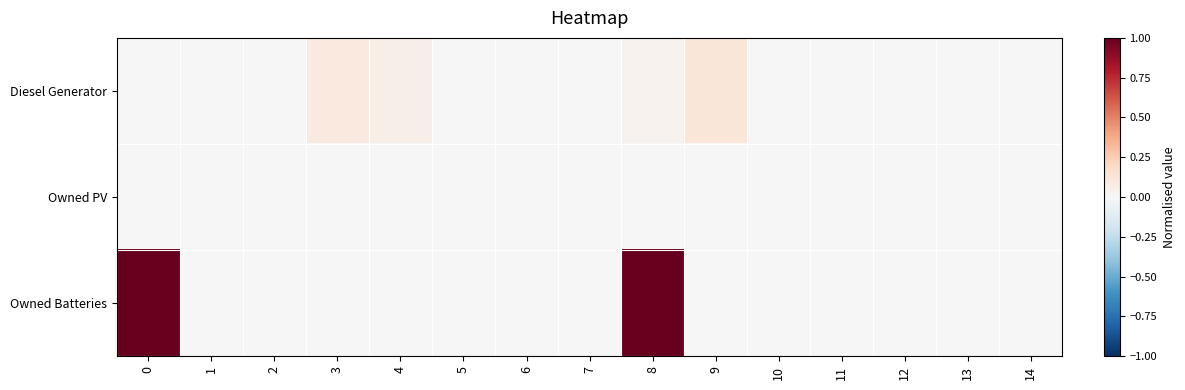

Reading left to right, list all the values displayed in this chart.

row_0: 0=0.0	1=0.0	2=0.0	3=0.1	4=0.1	5=0.0	6=0.0	7=0.0	8=0.0	9=0.1	10=0.0	11=0.0	12=0.0	13=0.0	14=0.0
row_1: 0=0.0	1=0.0	2=0.0	3=0.0	4=0.0	5=0.0	6=0.0	7=0.0	8=0.0	9=0.0	10=0.0	11=0.0	12=0.0	13=0.0	14=0.0
row_2: 0=1.0	1=0.0	2=0.0	3=0.0	4=0.0	5=0.0	6=0.0	7=0.0	8=1.0	9=0.0	10=0.0	11=0.0	12=0.0	13=0.0	14=0.0